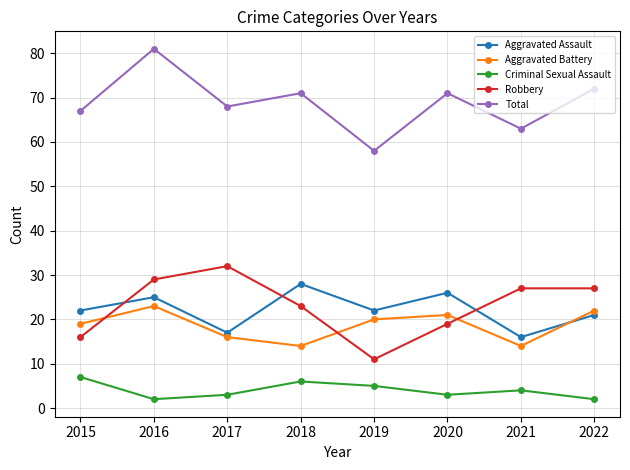

True or false: Total and Aggravated Assault cross at least once.

False